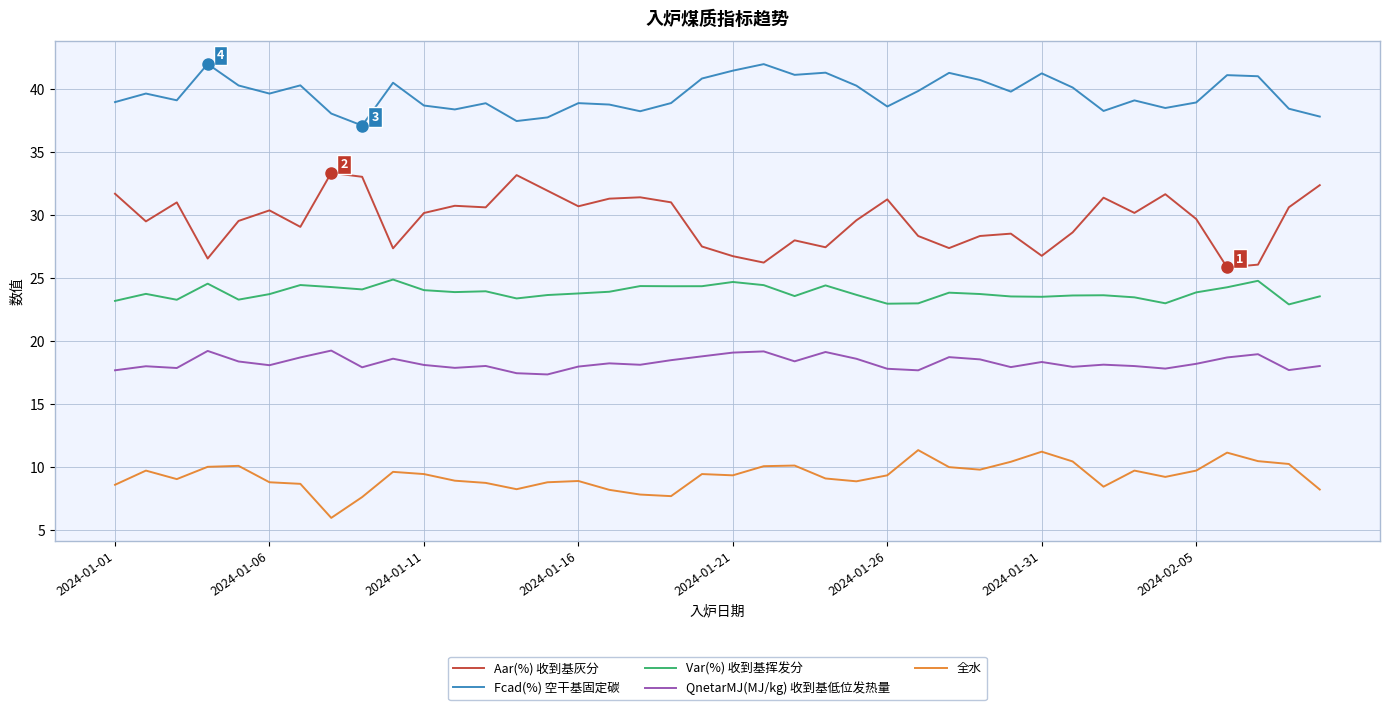

What is the difference between the maximum and second lowest values in the 全水 series?

3.7